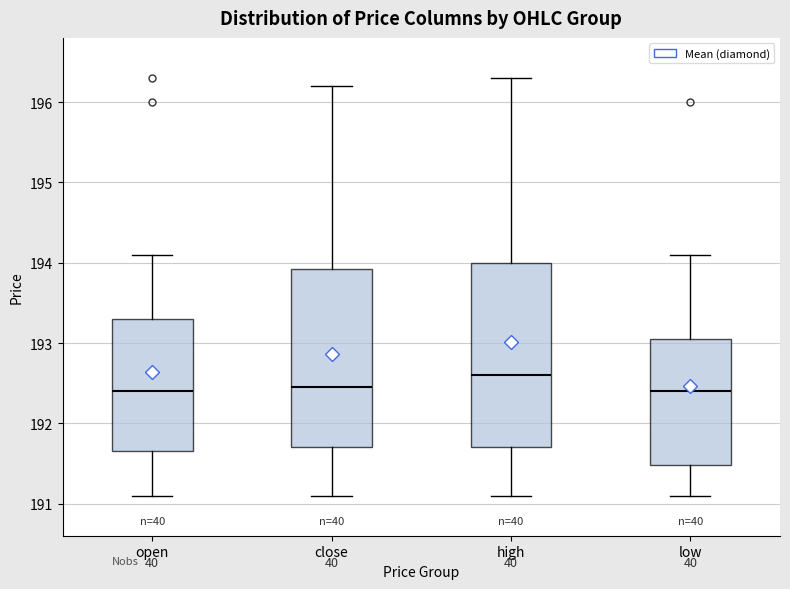

Reading left to right, read every box against the y-axis: the position of its median line, the range the box covers, and the ends of its whiskers. The values are not printed on the chart, so give them approximately, as read against the axis.

open: median 192.4, box 191.7 to 193.3, whiskers 191.1 to 194.1
close: median 192.5, box 191.7 to 193.9, whiskers 191.1 to 196.2
high: median 192.6, box 191.7 to 194.0, whiskers 191.1 to 196.3
low: median 192.4, box 191.5 to 193.1, whiskers 191.1 to 194.1